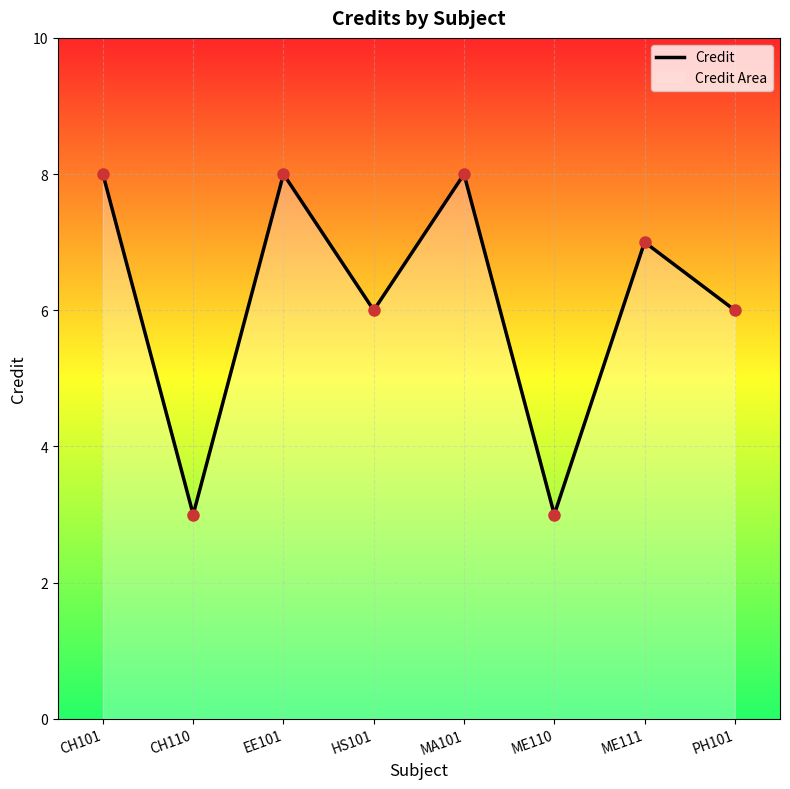

What is the value of the 5th point from the left?

8